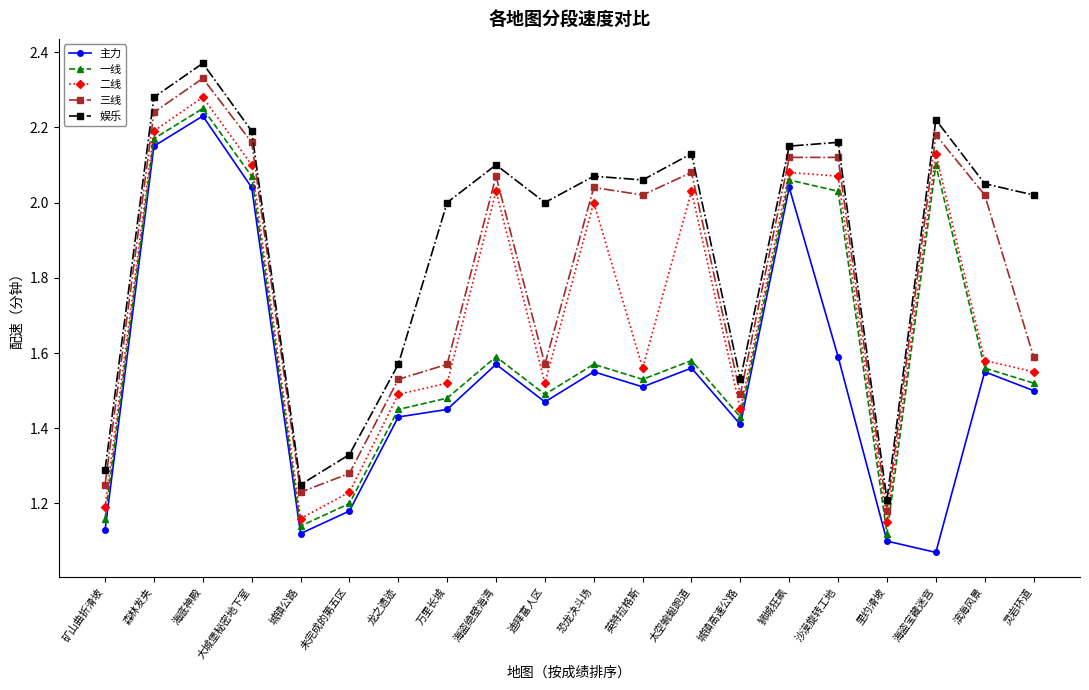

What is the label of the 20th point from the left?

灵岩环道